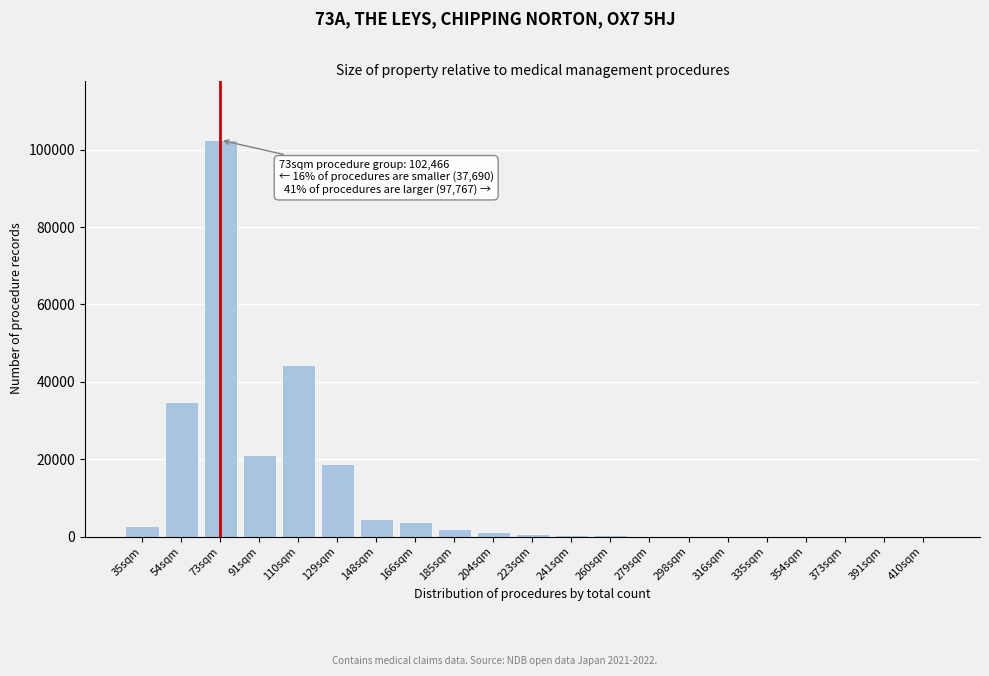

What is the change in value from 91sqm to 166sqm?

-17525